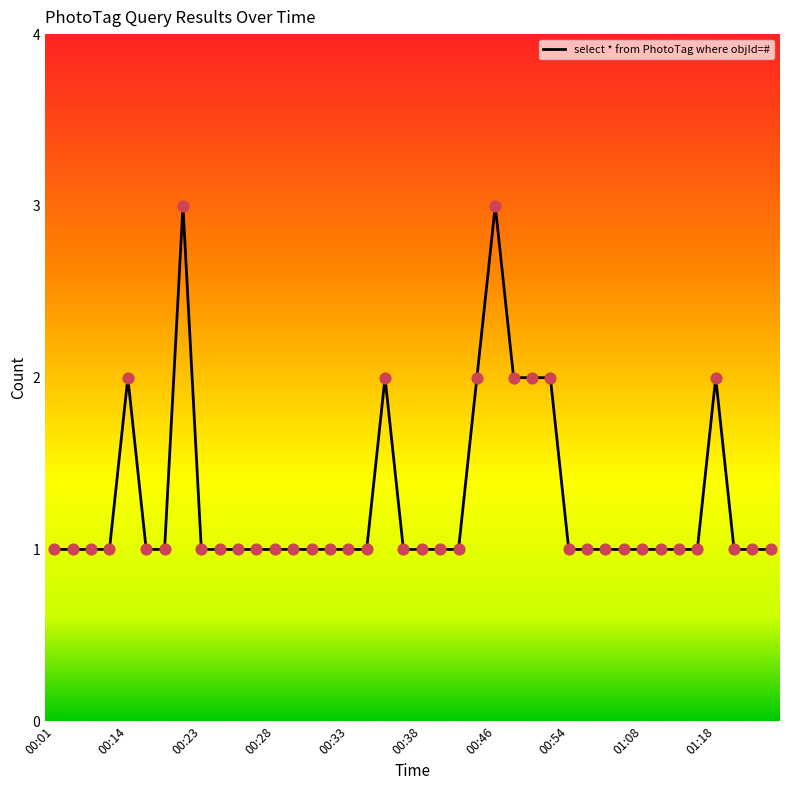

What is the greatest value displayed?

3